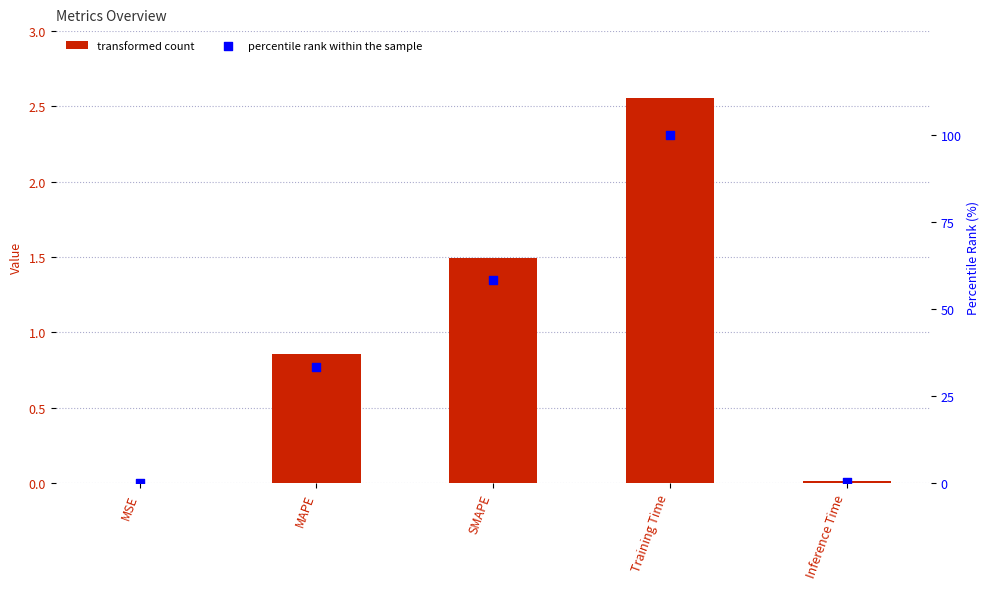

What is the total value across all series at Training Time?

102.6